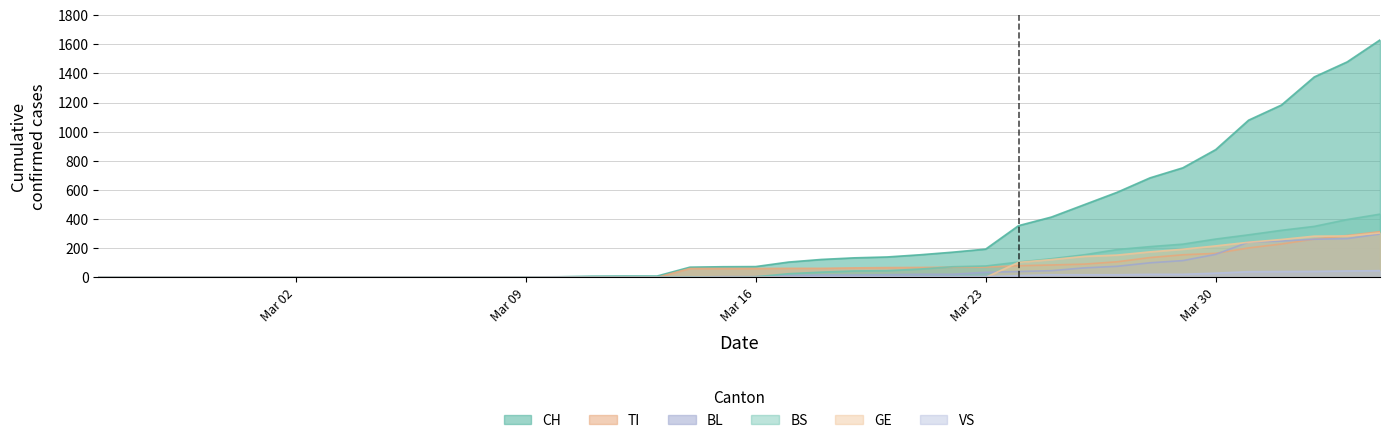

What is the label of the 24th point from the left?

2020-03-19